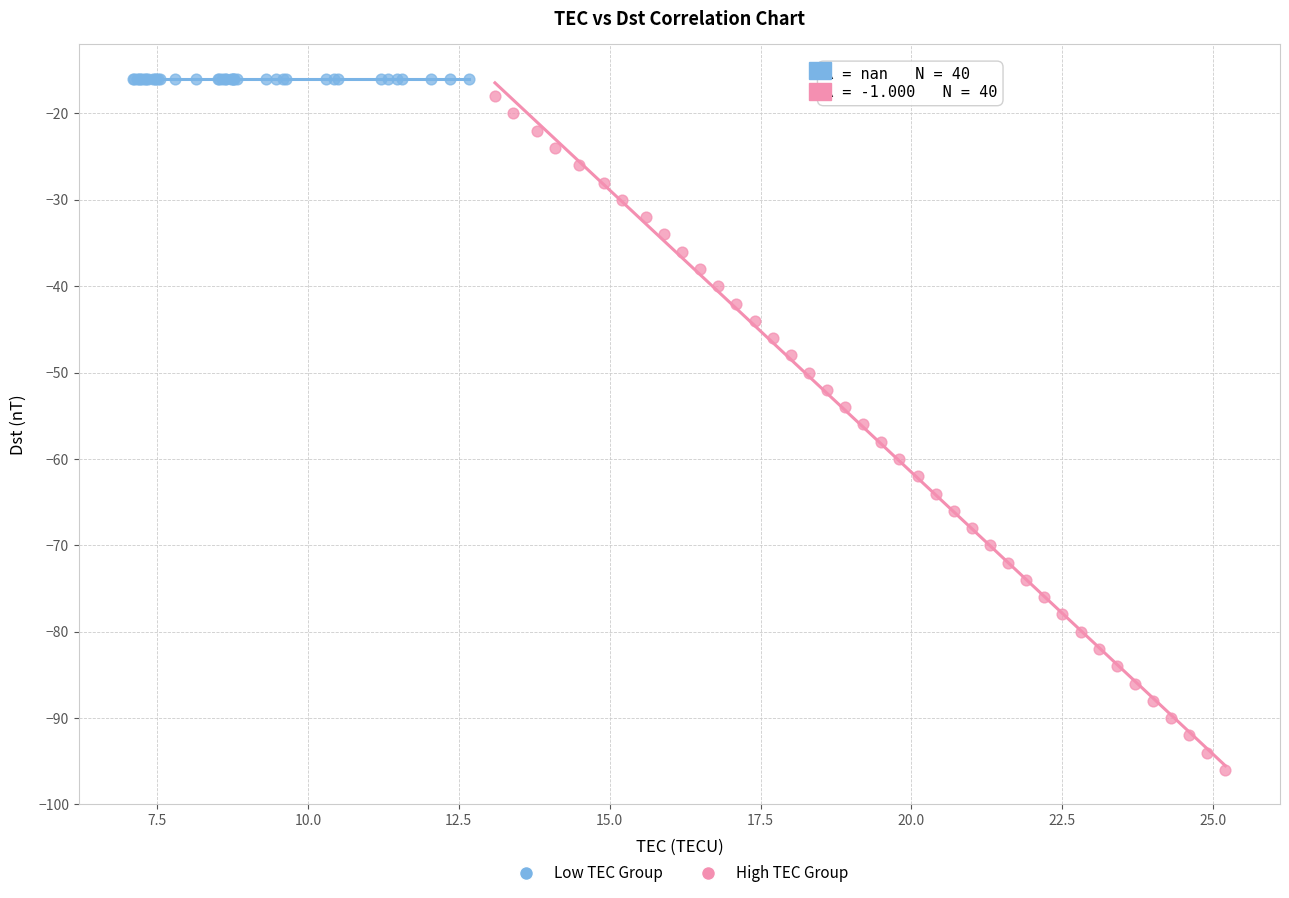

Which series reaches the minimum Y coordinate?

High TEC Group